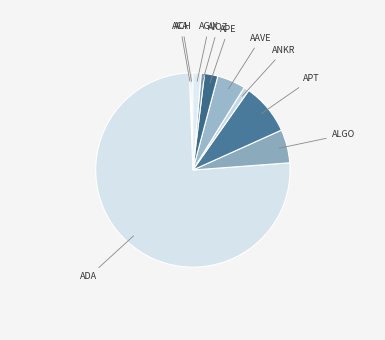

Which slice is the largest?

ADA